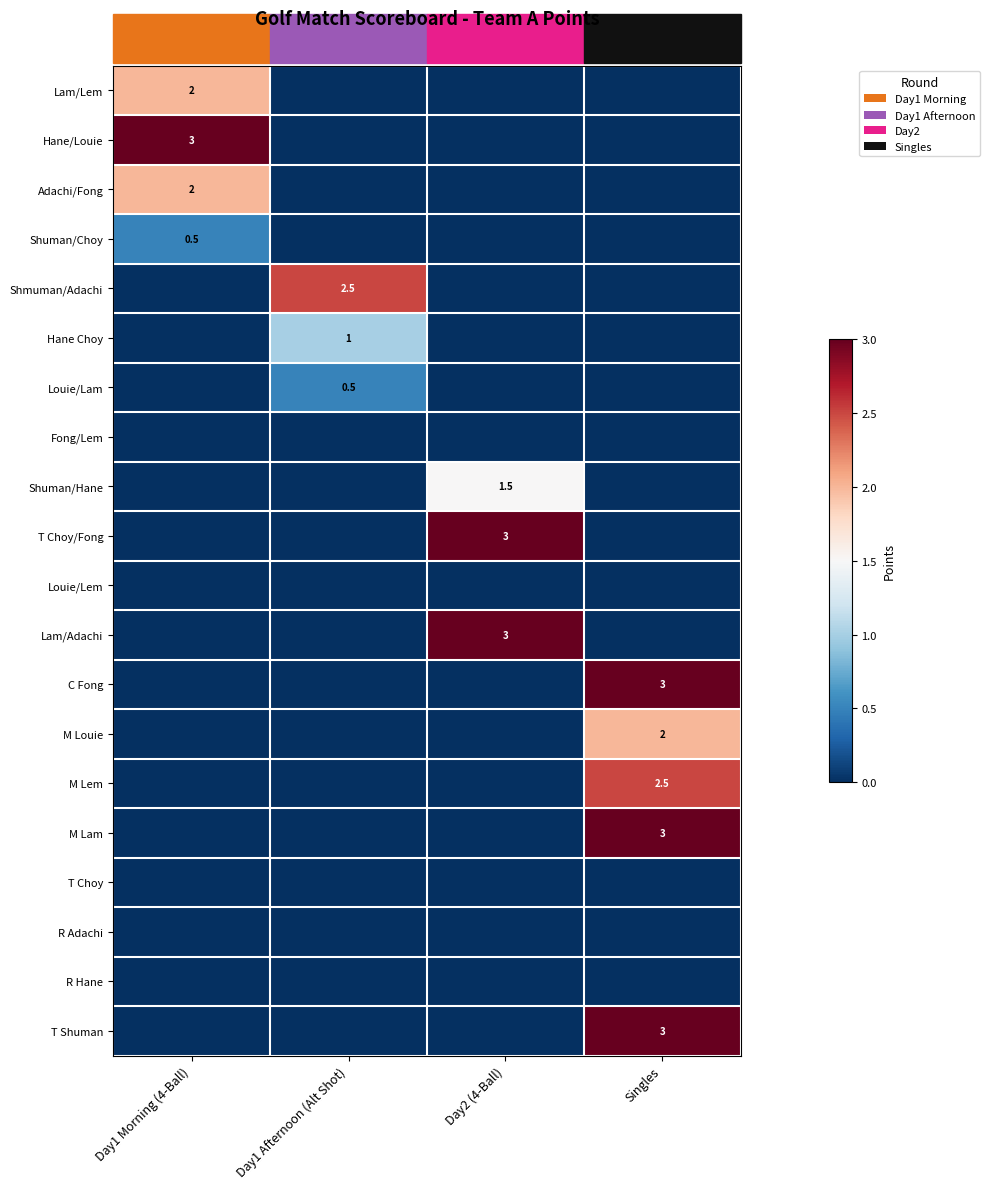

Count the number of categories in the chart.

4